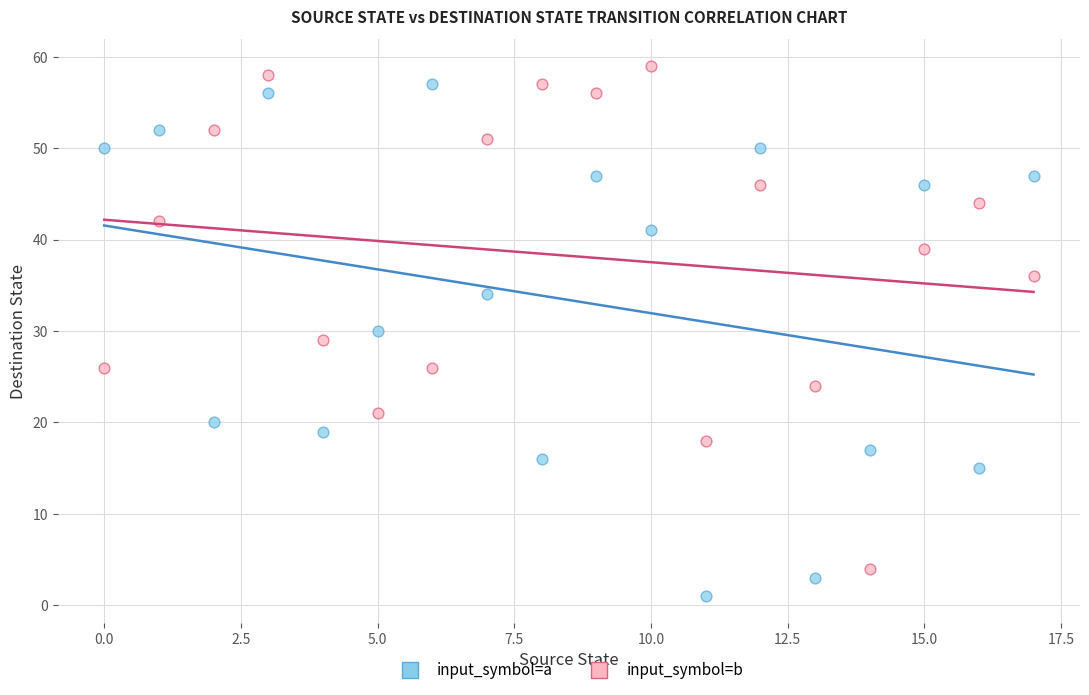

In the input_symbol=b series, what Y value is closest to 31?

29